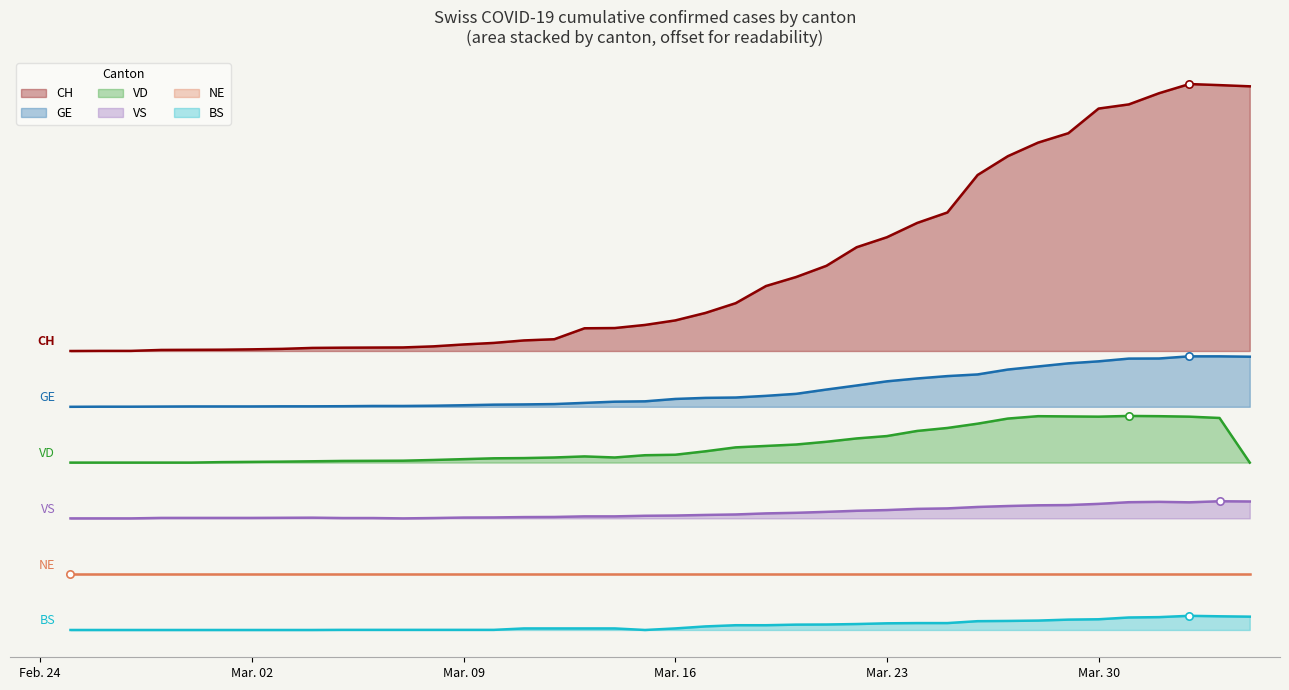

Is the value of VD at 2020-02-29 greater than the value of VS at 2020-03-27?

Yes